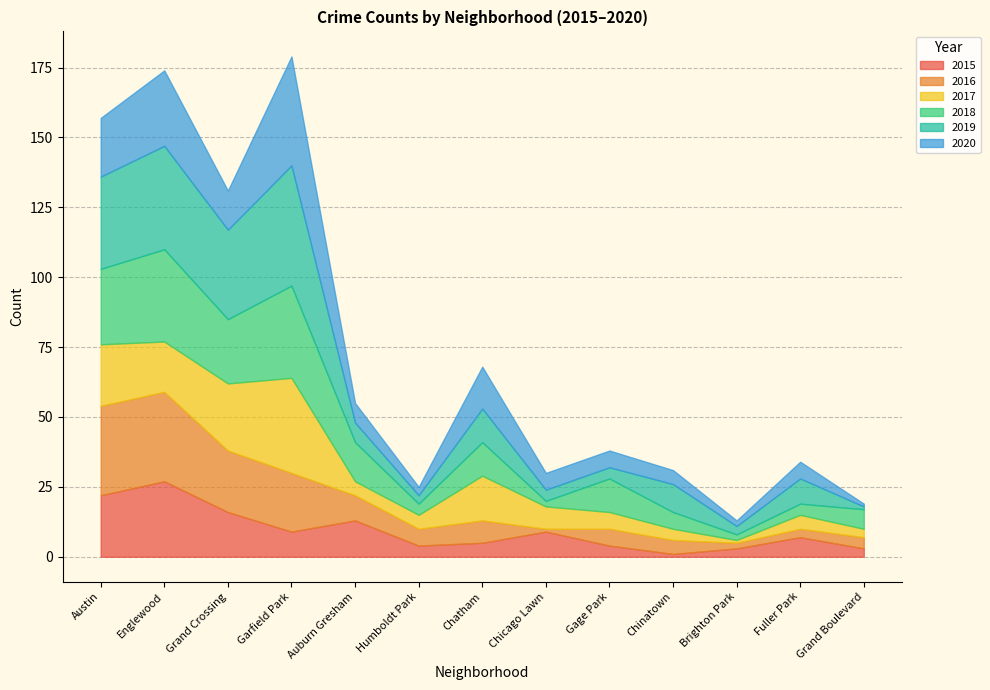

Reading right to left, what are all the values shown in this chart?

2015: 3	7	3	1	4	9	5	4	13	9	16	27	22
2016: 4	3	2	5	6	1	8	6	9	21	22	32	32
2017: 3	5	1	4	6	8	16	5	5	34	24	18	22
2018: 7	4	2	6	12	2	12	4	14	33	23	33	27
2019: 1	9	3	10	4	4	12	3	7	43	32	37	33
2020: 1	6	2	5	6	6	15	3	7	39	14	27	21